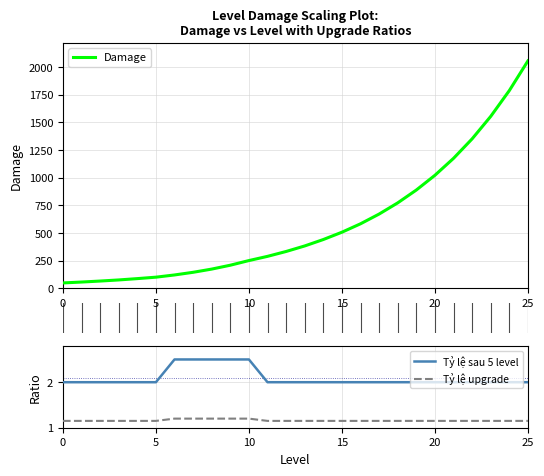

Which series has the widest spread of values?

Damage